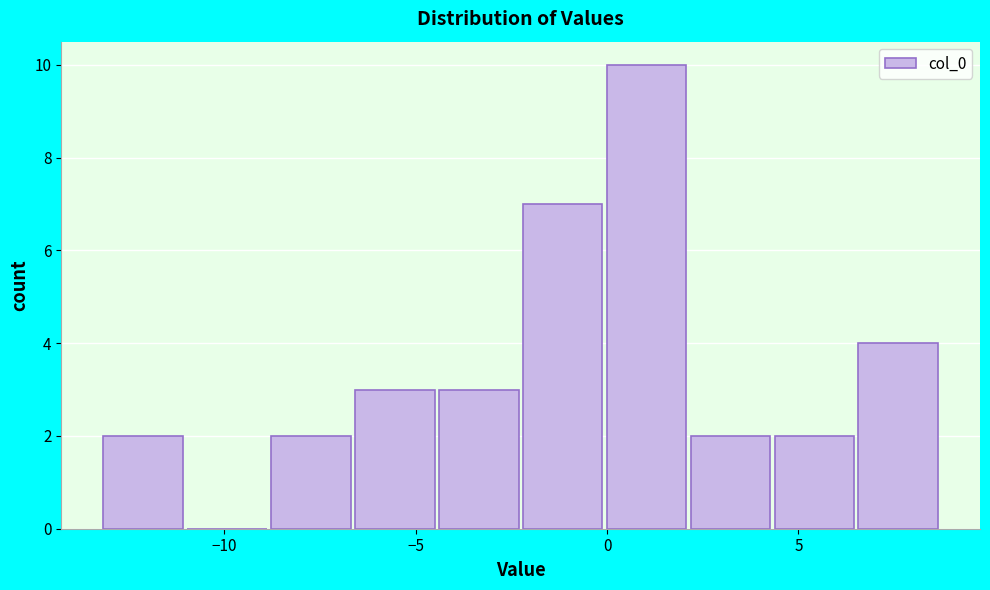

Reading left to right, transcribe this chart: for each bar, give the range it covers on the x-axis and its height. Neither the bar edges nor the heights are printed on the chart, so give them approximately, as read against the axes.

-13.0 to -11.0: 2
-11.0 to -9.0: 0
-9.0 to -6.5: 2
-6.5 to -4.5: 3
-4.5 to -2.0: 3
-2.0 to 0.0: 7
0.0 to 2.0: 10
2.0 to 4.5: 2
4.5 to 6.5: 2
6.5 to 9.0: 4